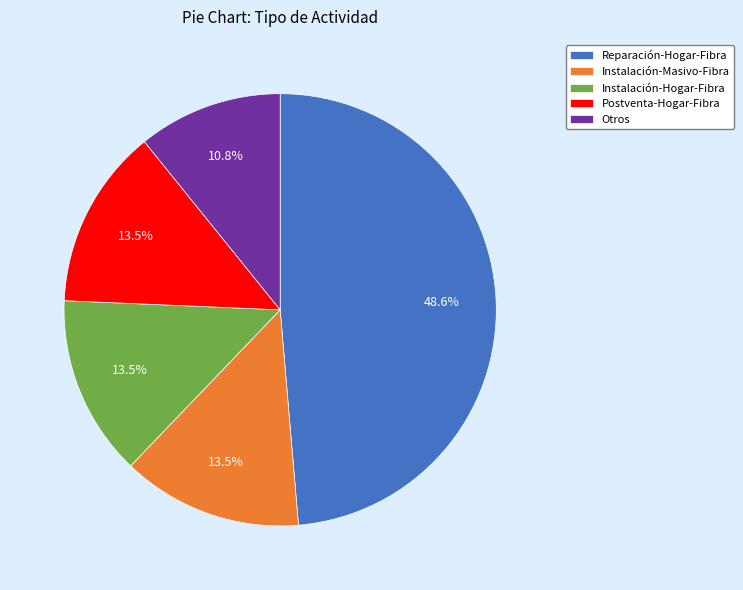

Is there a majority slice in this chart?

No